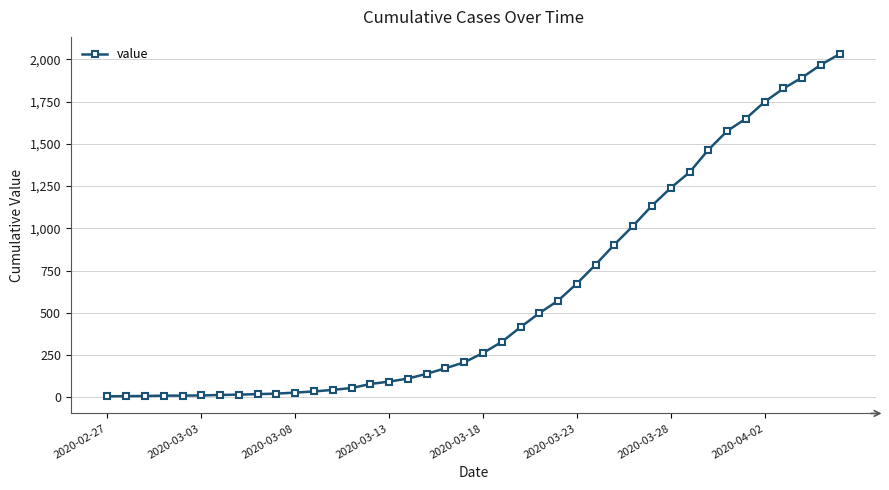

What is the minimum value shown in the chart?

6